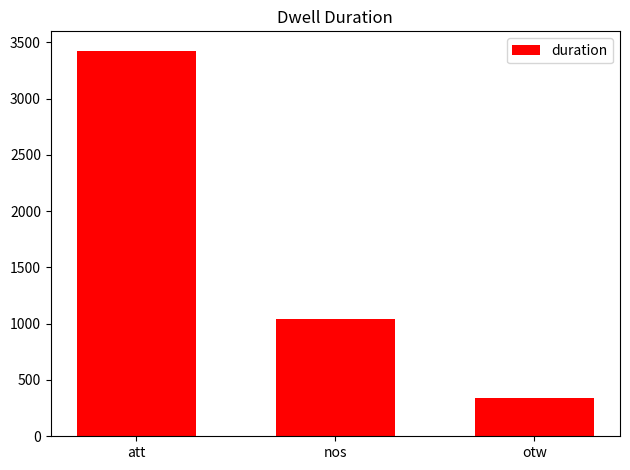

List the labels in order of value, largest first.

att, nos, otw